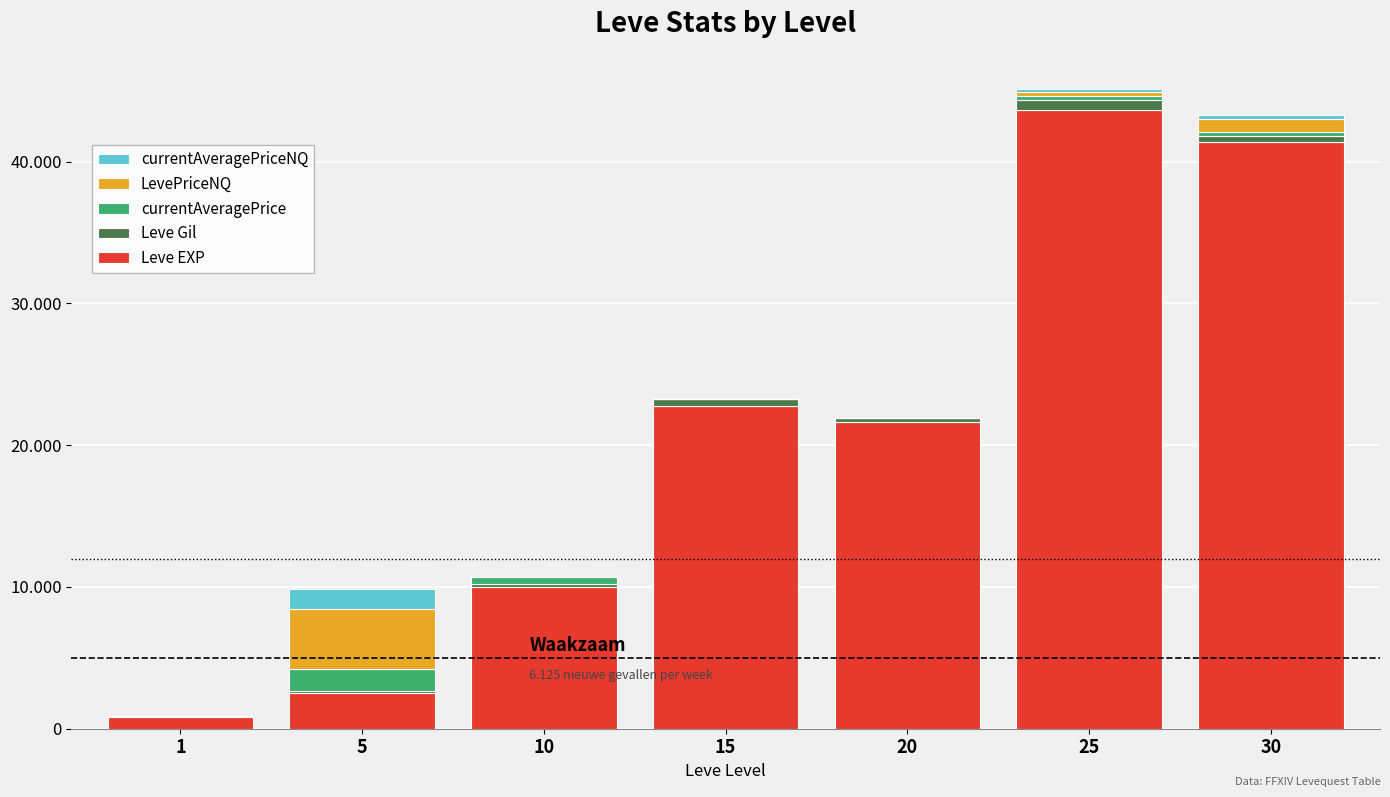

Between 10 and 20, which series saw the biggest shift?

Leve EXP